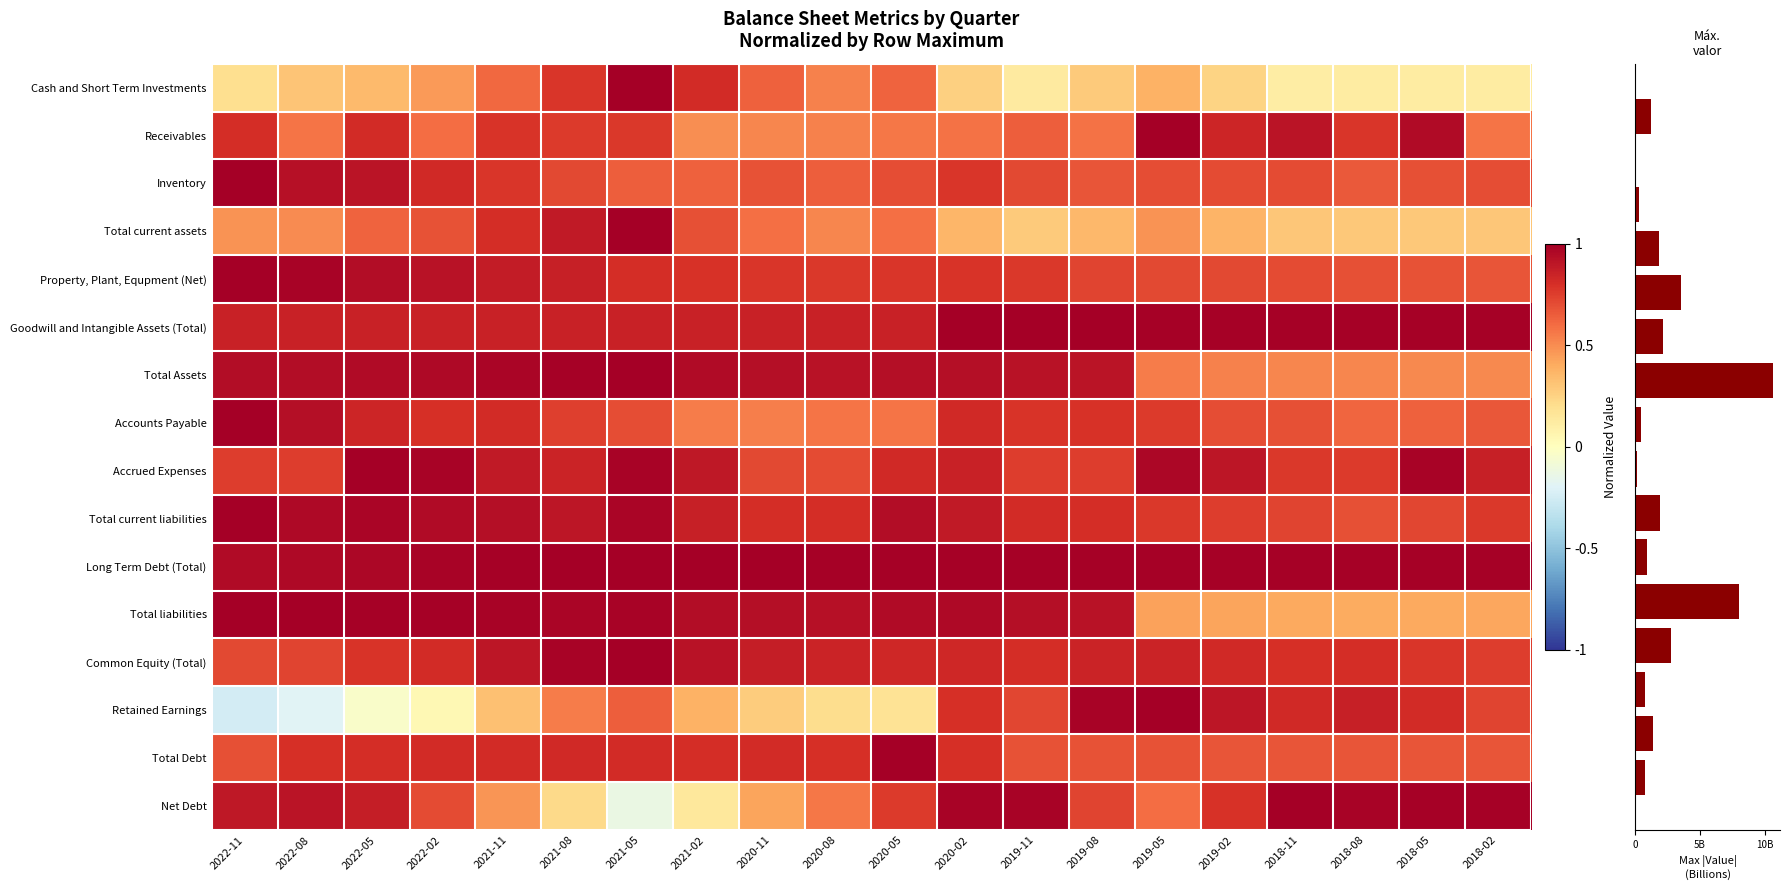

How many series are shown in this chart?

16